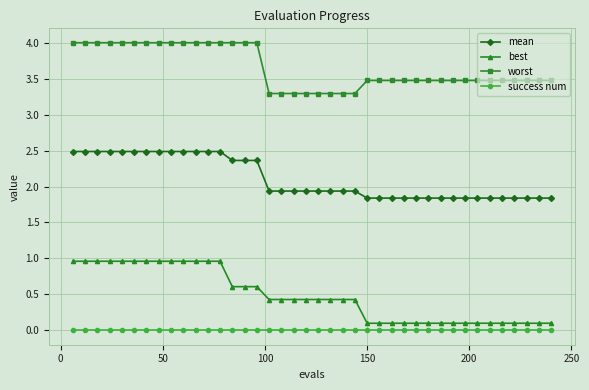

What is the difference between the maximum and minimum values in the worst series?

0.7